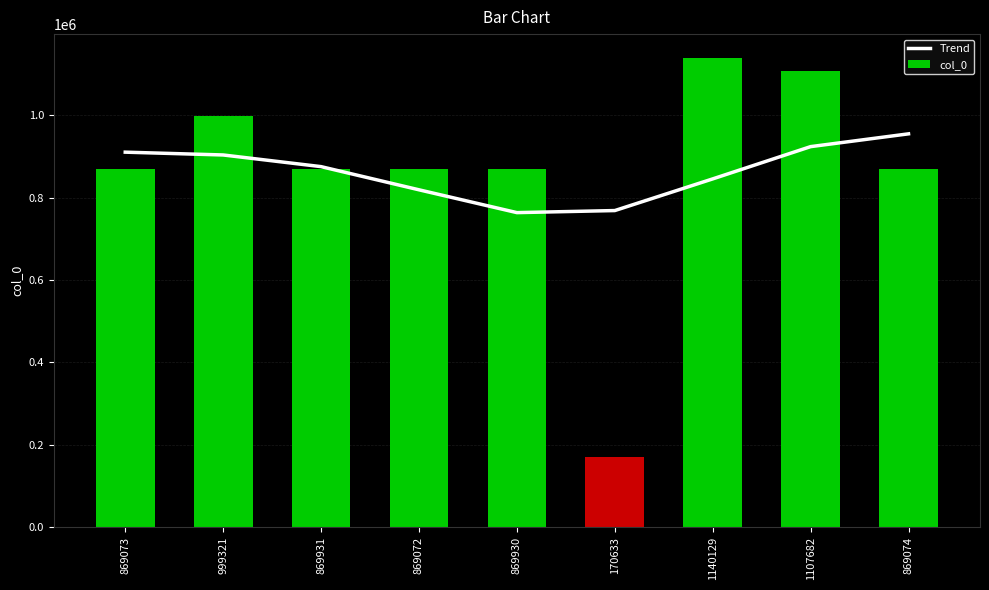

What is the approximate value of Trend at 999321?

903616